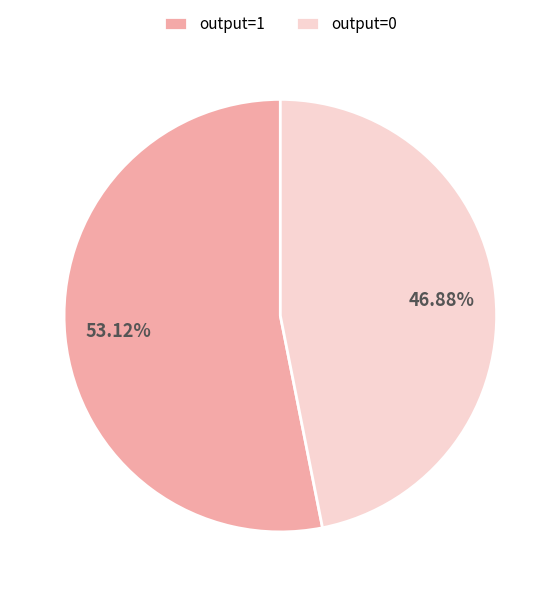

Does any single category account for the majority?

Yes